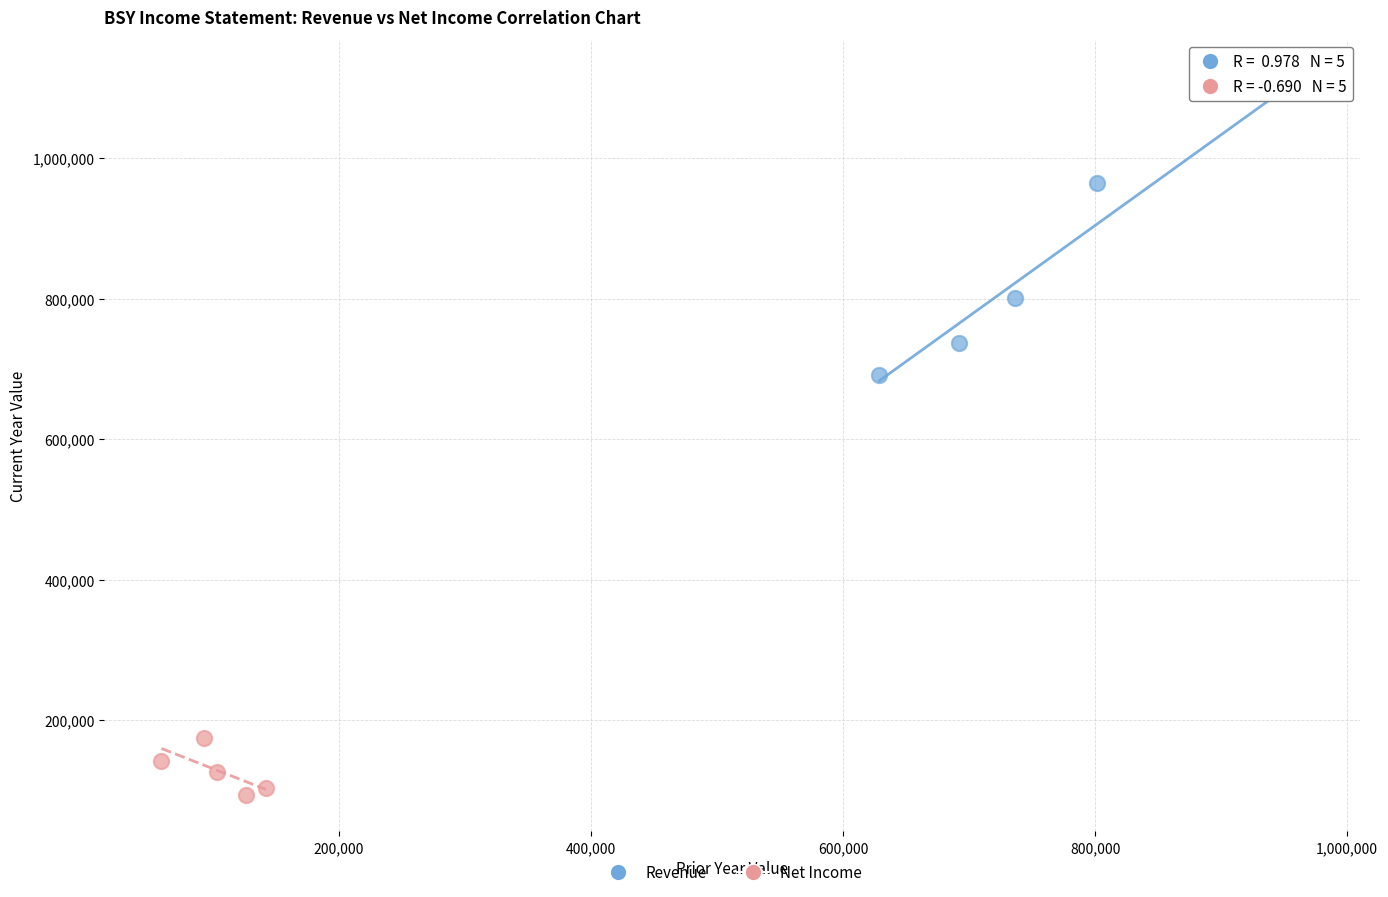

Which series contains the lowest Y value?

Net Income